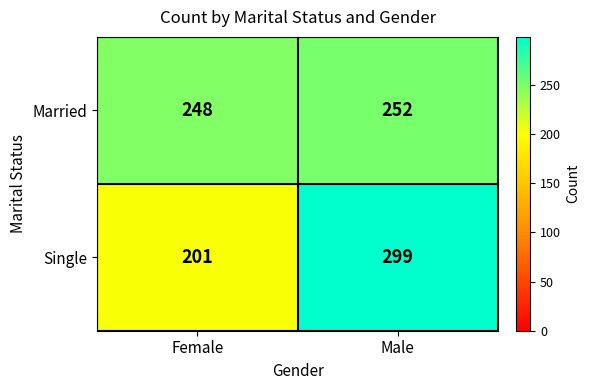

What is the sum of all Single values?

500